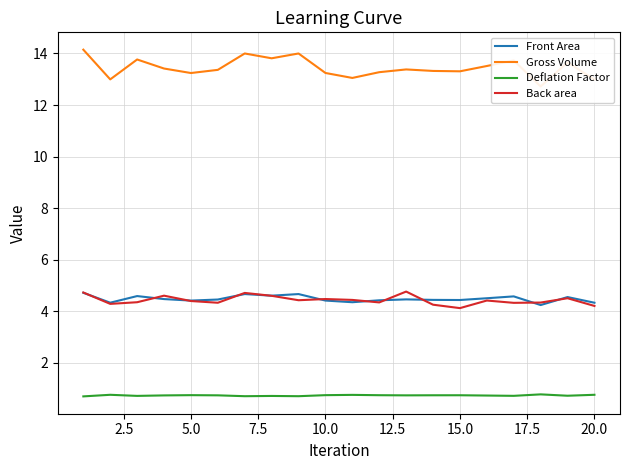

Is it true that Back area equals 4.1 at 15.0?

True